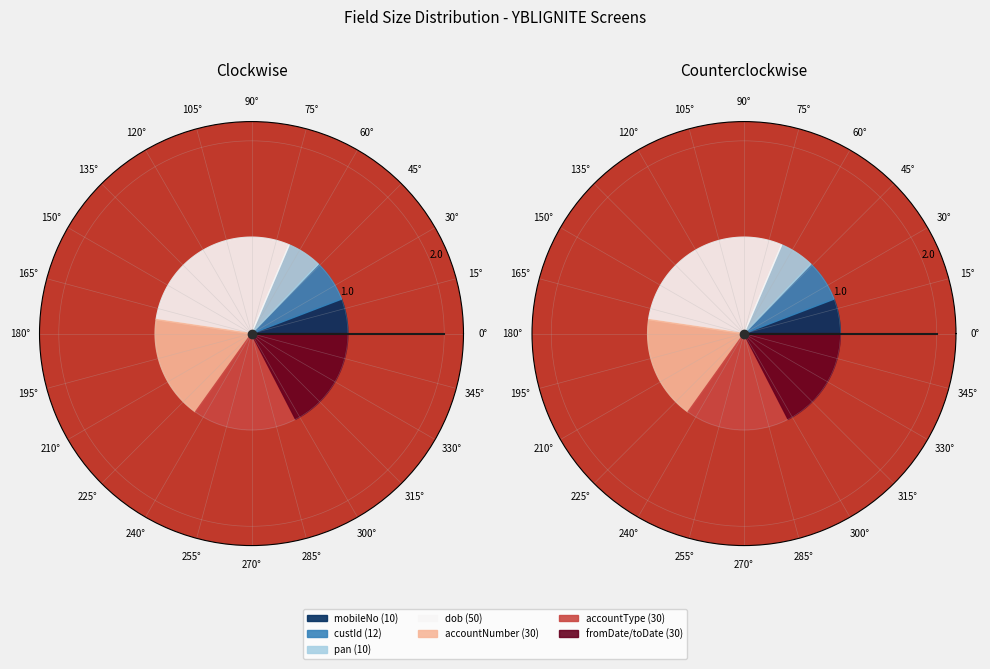

What percentage is NOT represented by custId (12)?

93.0%